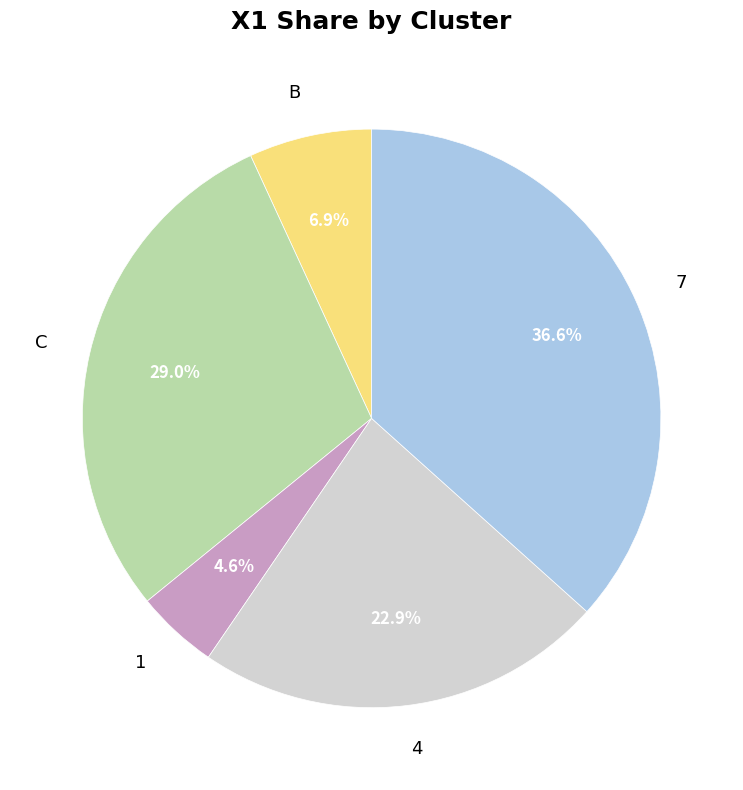

Count the number of slices in the pie.

5